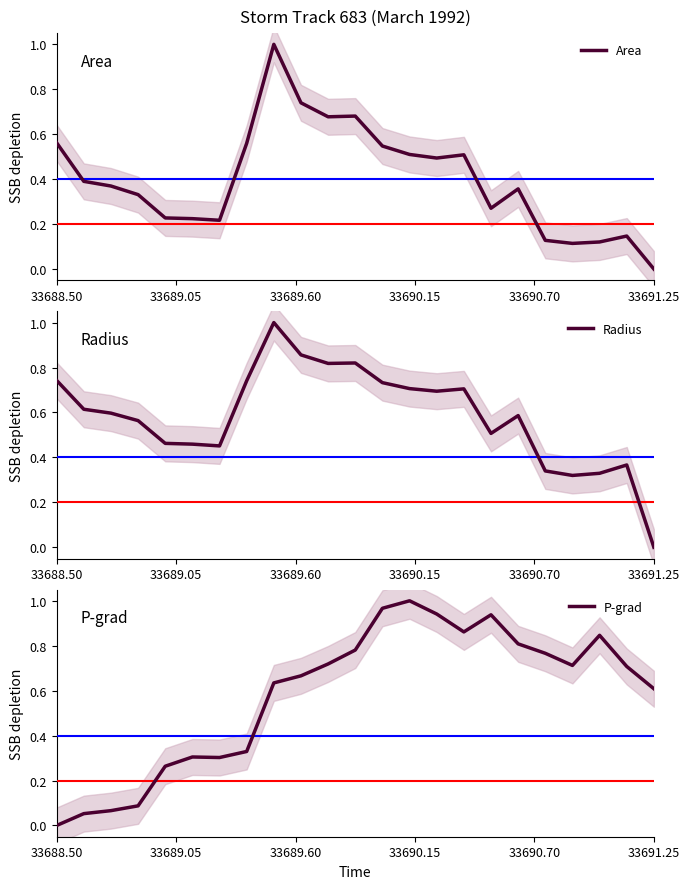

Is this an area chart (filled region under the line)?

No